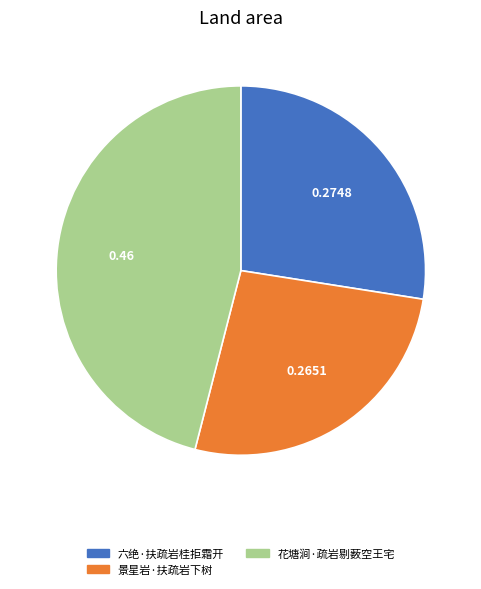

Count the number of slices in the pie.

3